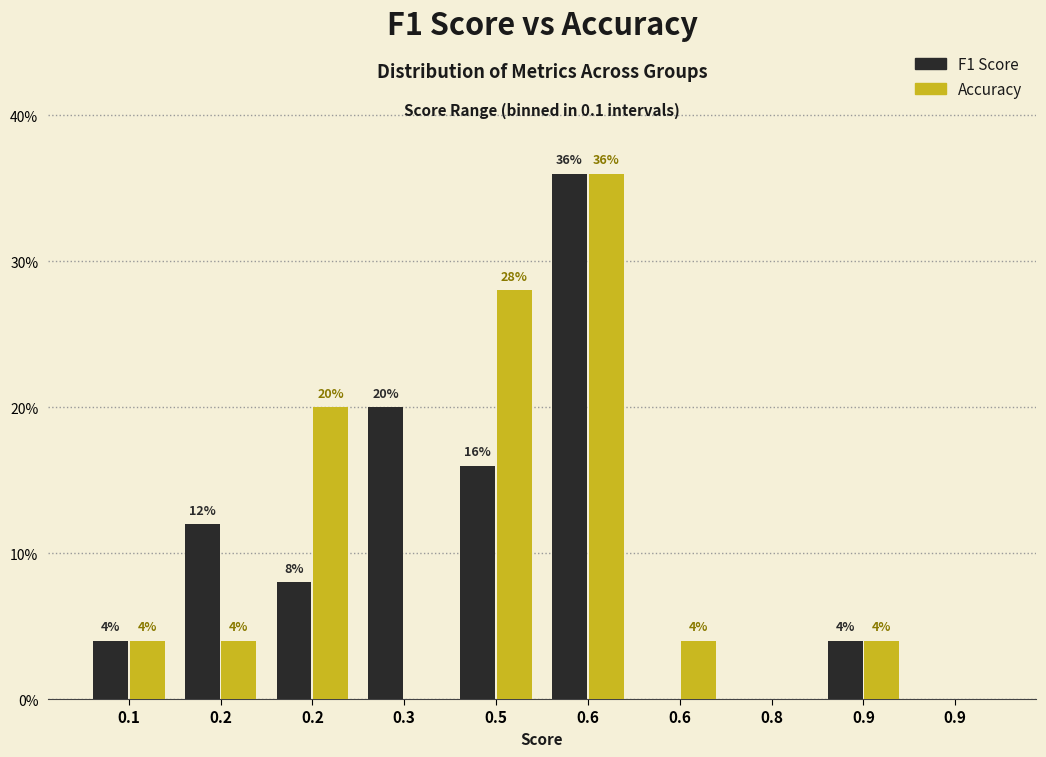

Are the bars horizontal?

No